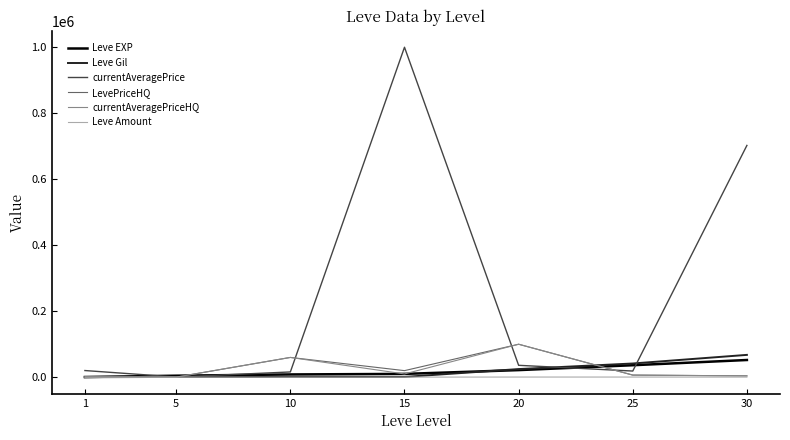

What is the greatest value displayed?

999999.0